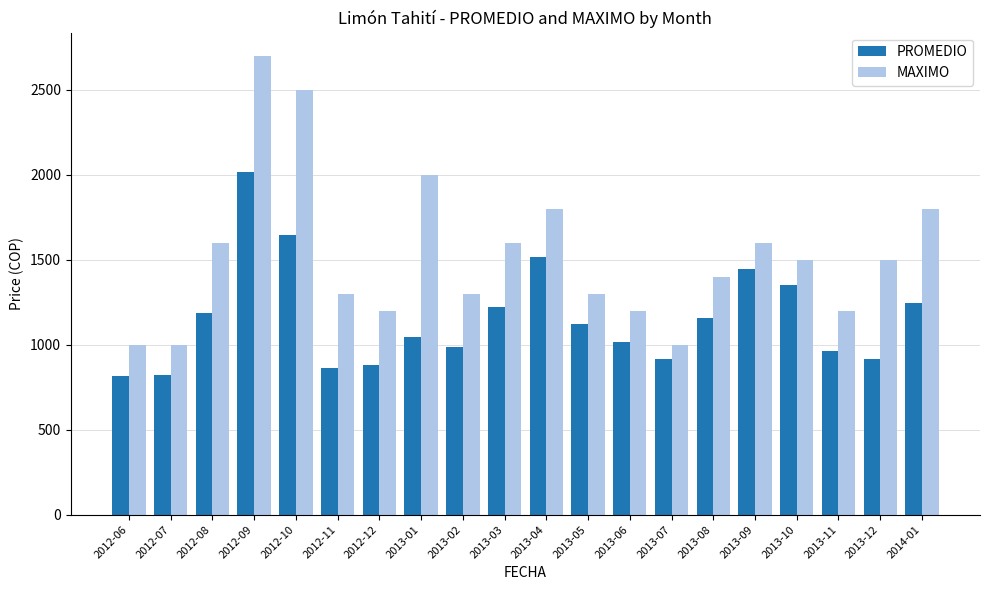

At how many categories does at least one series exceed 885?

20